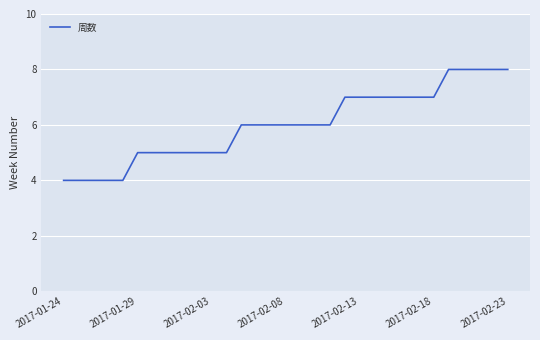

What is the greatest value displayed?

8